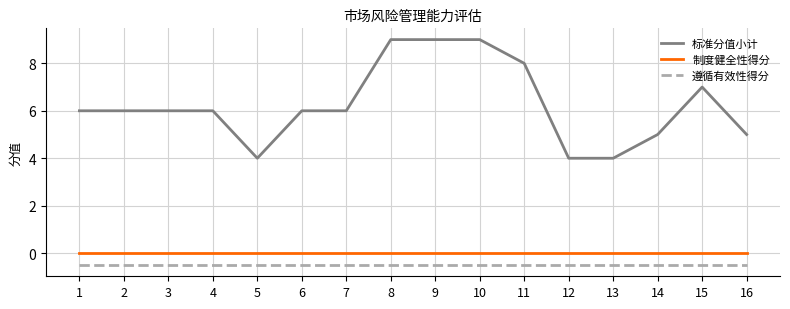

At 5, list the series in order from smallest to largest.

遵循有效性得分, 制度健全性得分, 标准分值小计